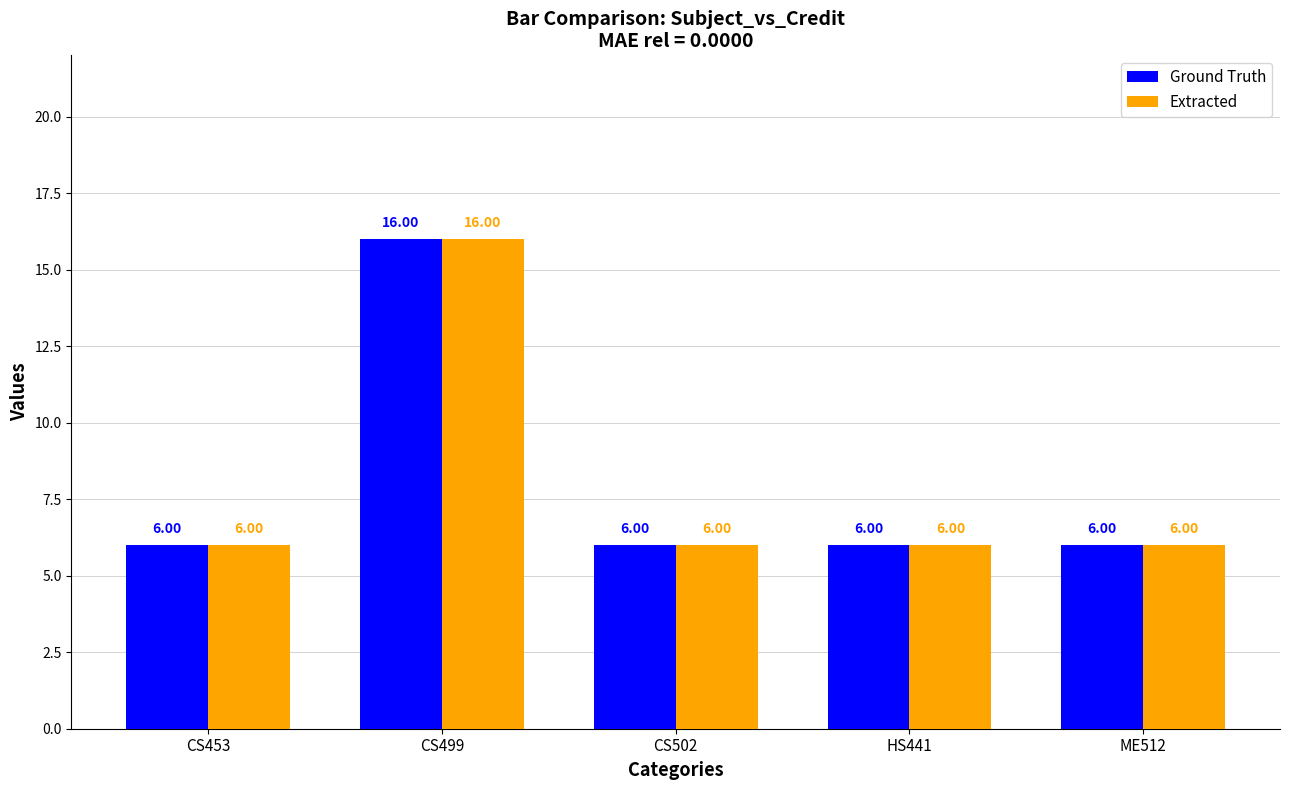

At which category is the sum across all series the highest?

CS499